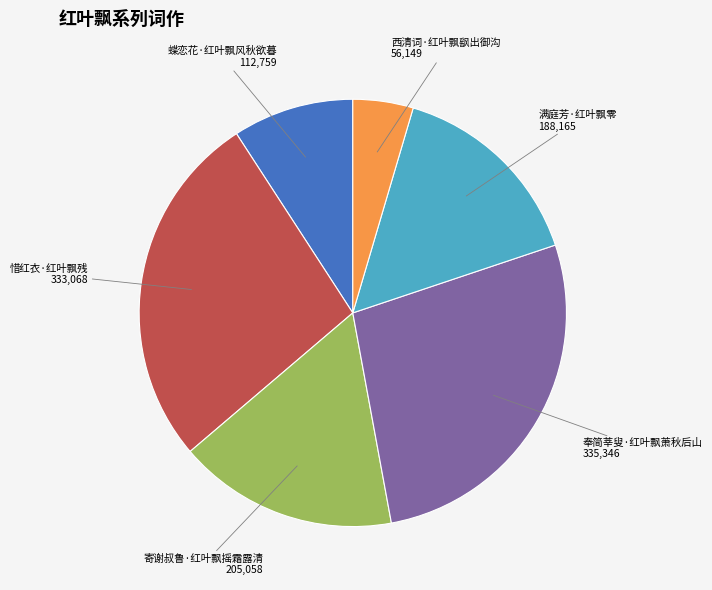

Which slice is the smallest?

西清词·红叶飘飖出御沟